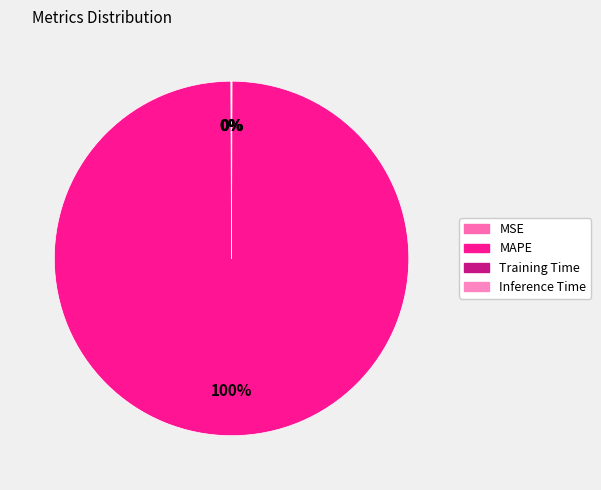

Does MAPE account for over 50% of the chart?

Yes